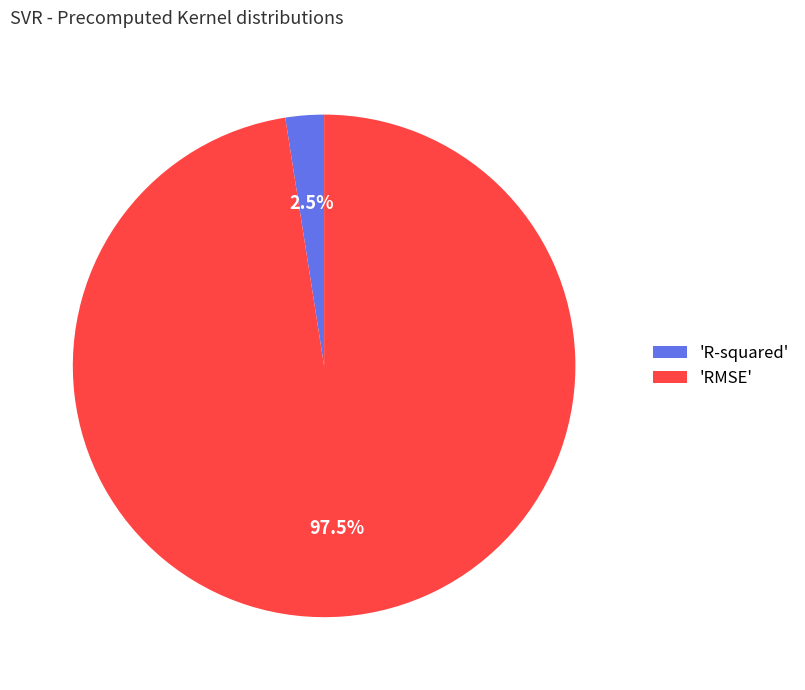

How much of the chart is everything except 'RMSE'?

2.5%